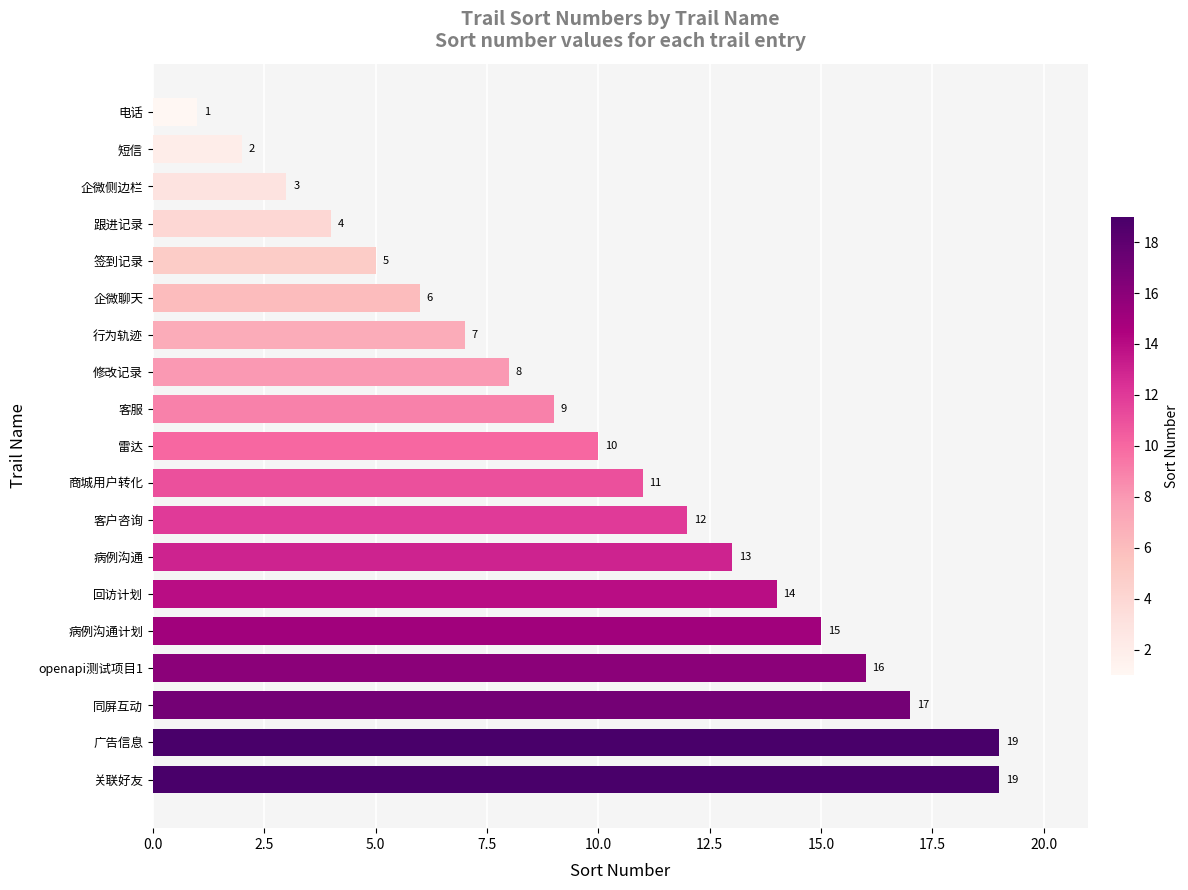

Which label corresponds to the smallest value in the chart?

电话